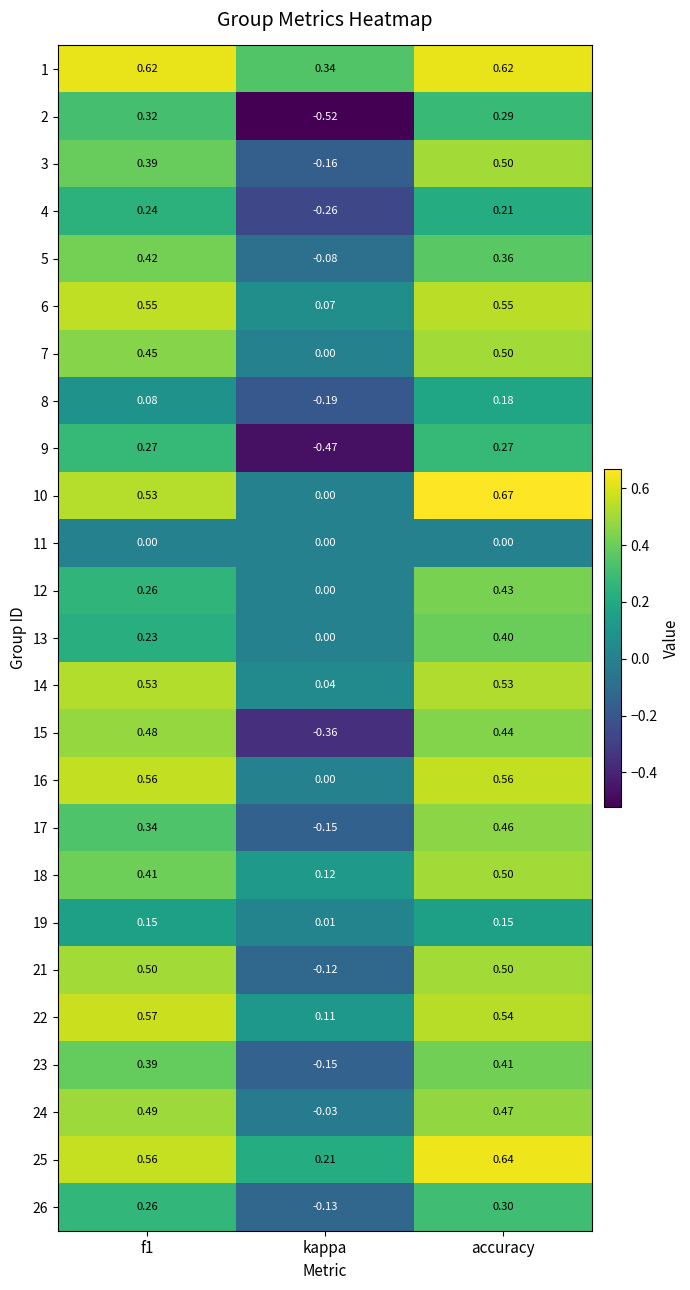

Is the value of 12 at accuracy greater than the value of 17 at f1?

Yes